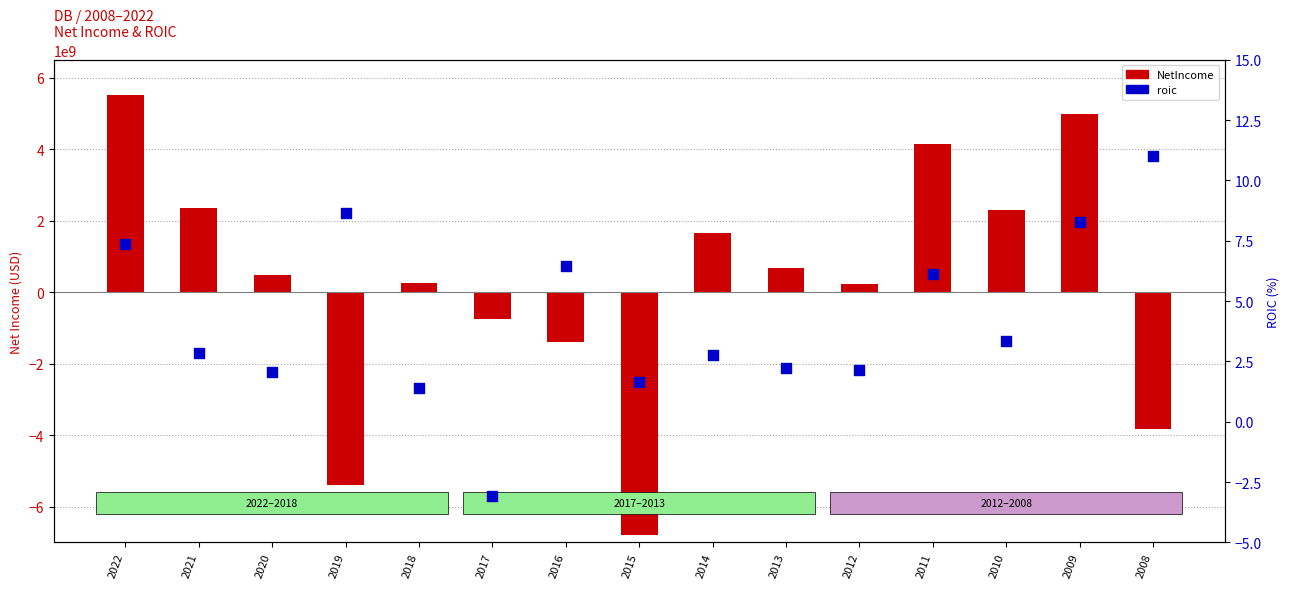

Which series has the largest Y range (max minus min)?

NetIncome